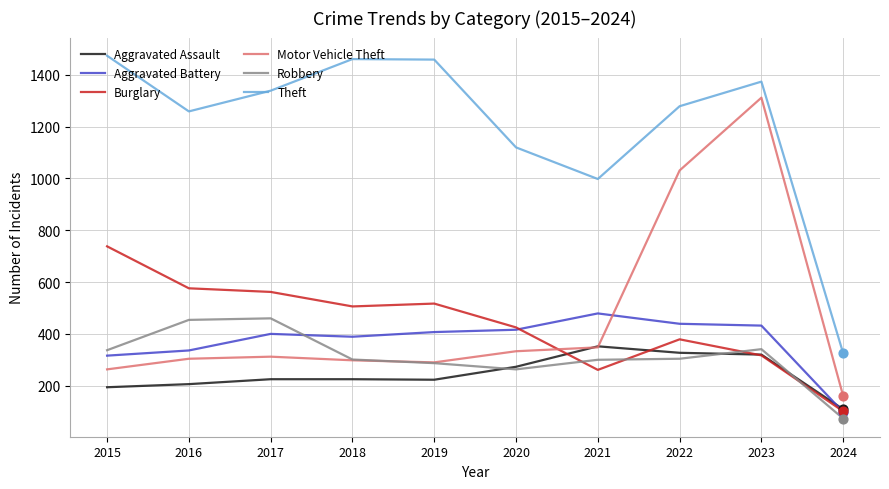

At which category is the sum across all series the highest?

2023